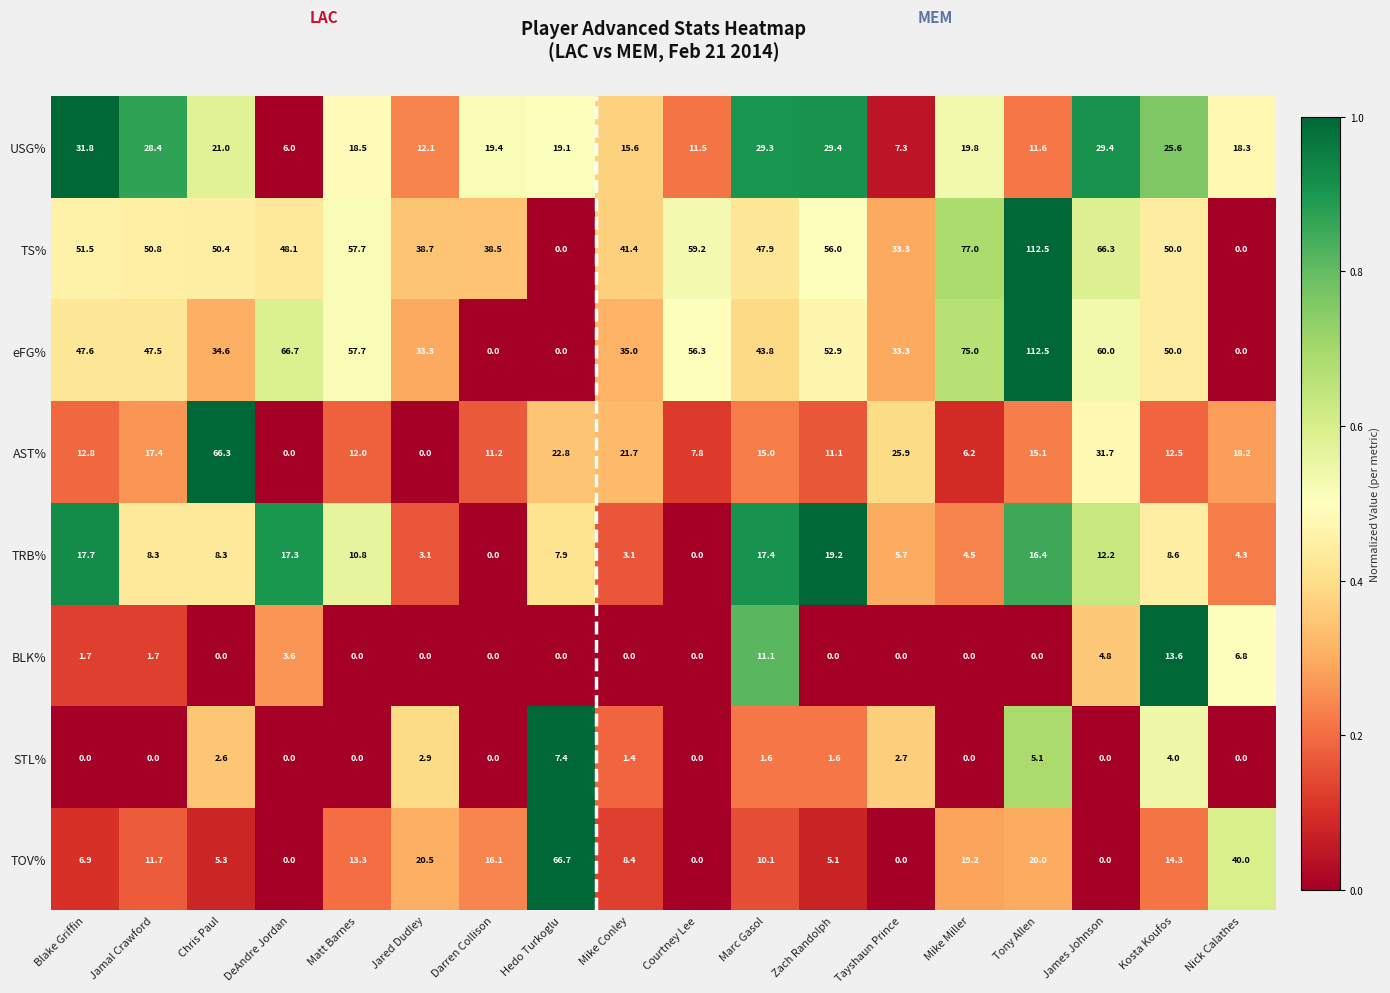

Which series has the largest total across all categories?

TS%